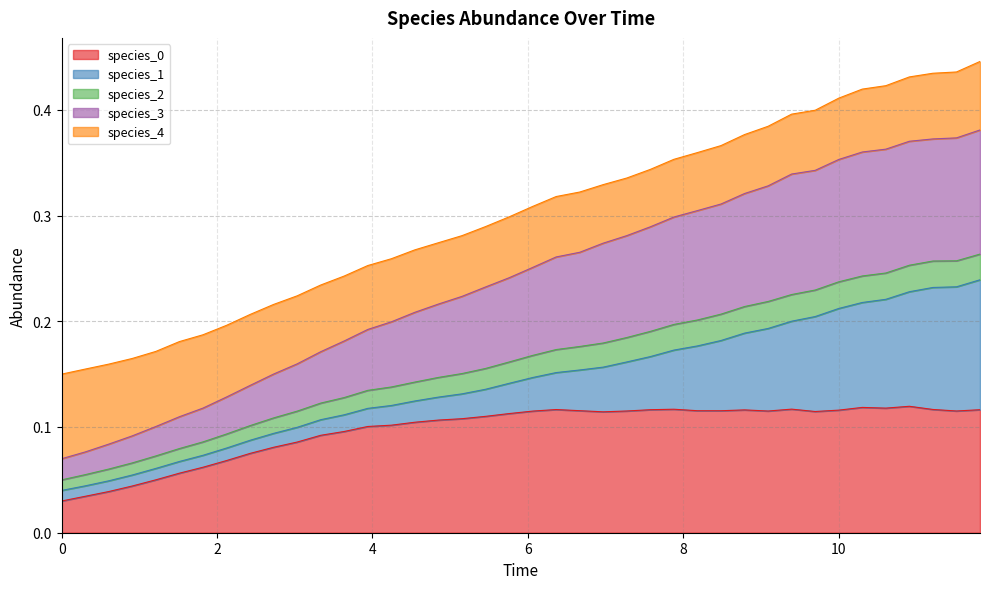

Does the chart have visible grid lines?

Yes